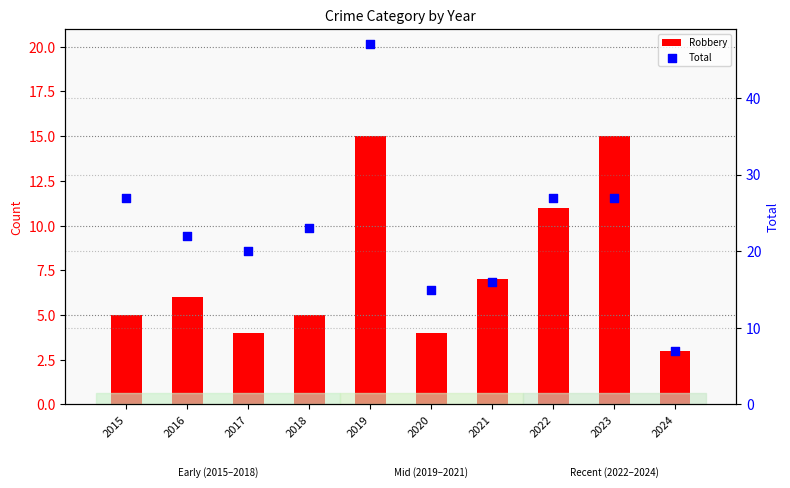

What are all the series names shown in the legend?

Robbery, Total